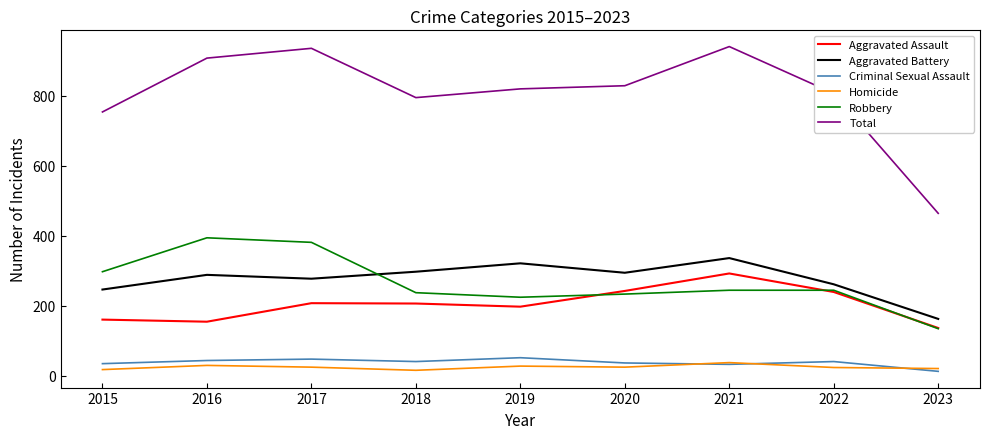

Is it true that Aggravated Battery equals 495 at 2019?

False